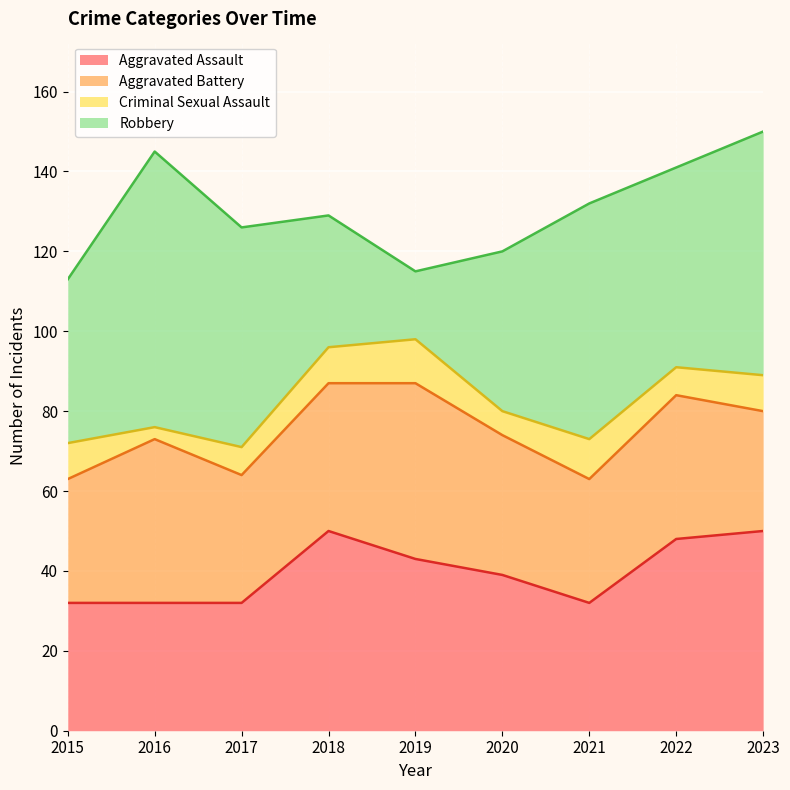

What is the spread (max minus min) of values at 2018?

41